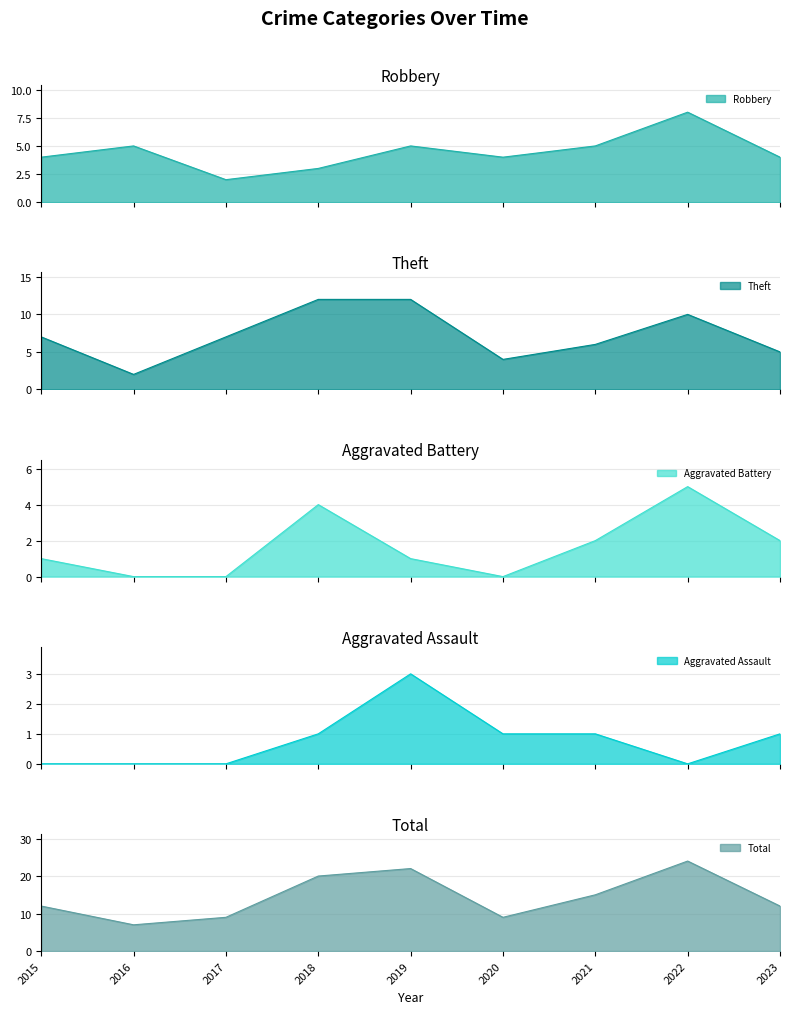

Reading left to right, transcribe all the data shown in this chart.

Robbery: 2015=4	2016=5	2017=2	2018=3	2019=5	2020=4	2021=5	2022=8	2023=4
Theft: 2015=7	2016=2	2017=7	2018=12	2019=12	2020=4	2021=6	2022=10	2023=5
Aggravated Battery: 2015=1	2016=0	2017=0	2018=4	2019=1	2020=0	2021=2	2022=5	2023=2
Aggravated Assault: 2015=0	2016=0	2017=0	2018=1	2019=3	2020=1	2021=1	2022=0	2023=1
Total: 2015=12	2016=7	2017=9	2018=20	2019=22	2020=9	2021=15	2022=24	2023=12